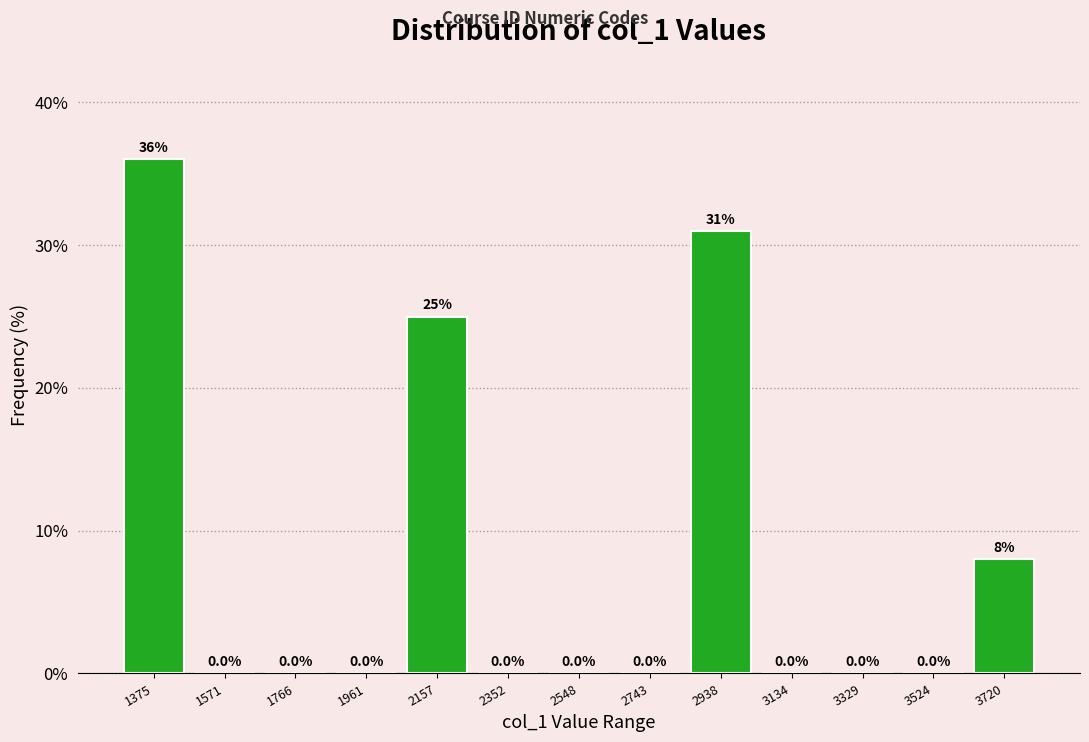

How tall is the bar that spans 3620 to 3820 on the x-axis? The bar edges are not printed on the chart, so give them approximately, as read against the axis.

8.0